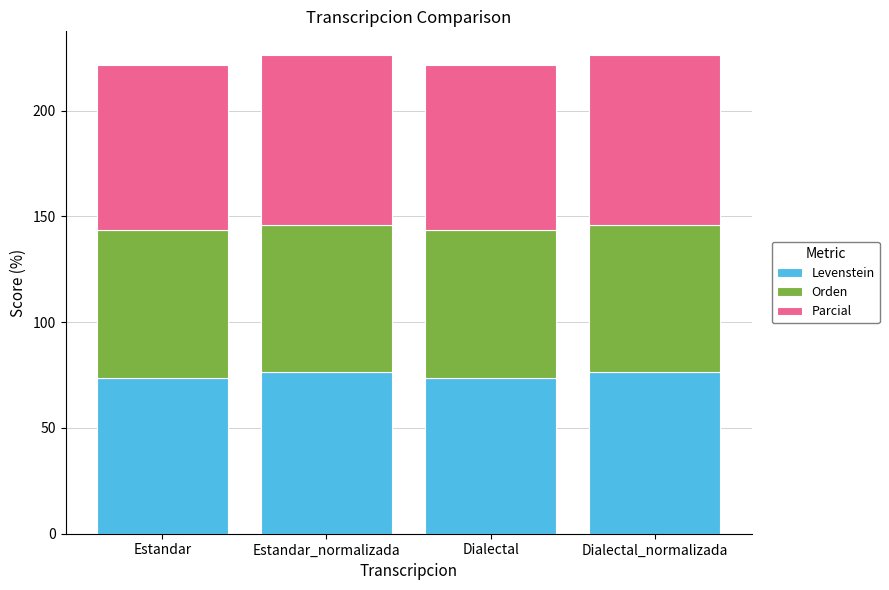

The Levenstein series shows 73.7 at Dialectal. True or false?

True